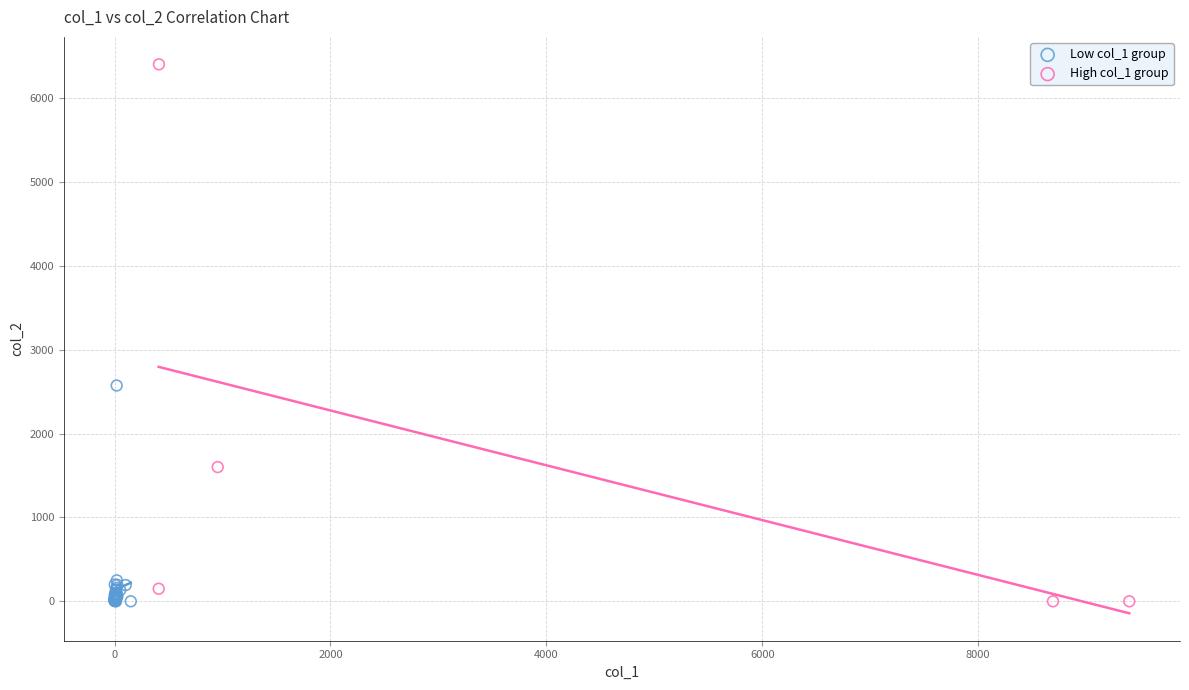

Which series has the largest Y range (max minus min)?

High col_1 group